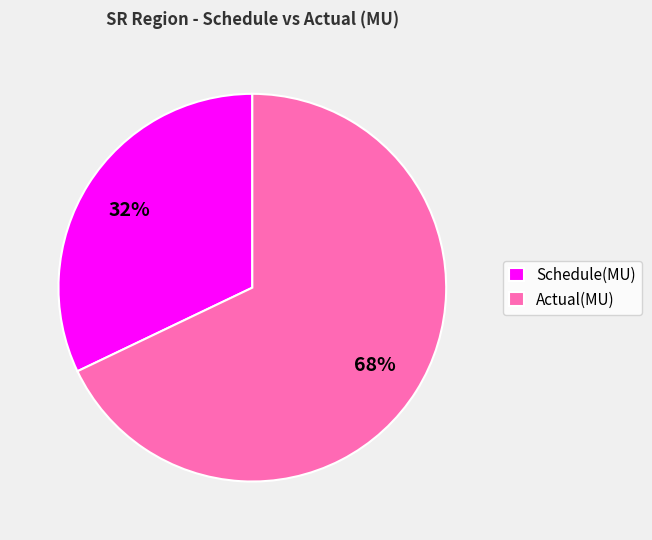

To the nearest percent, what is the average slice percentage?

50%